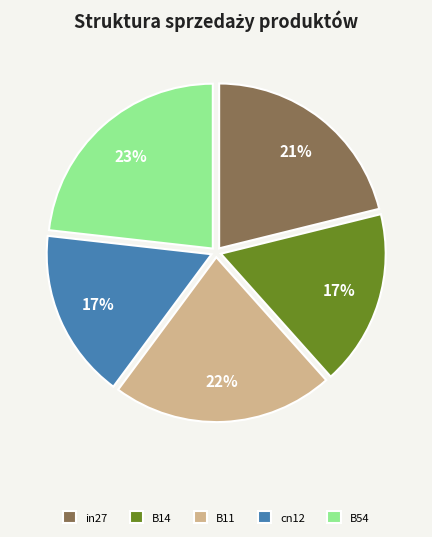

Is it true that B11 is 22% of the pie?

True